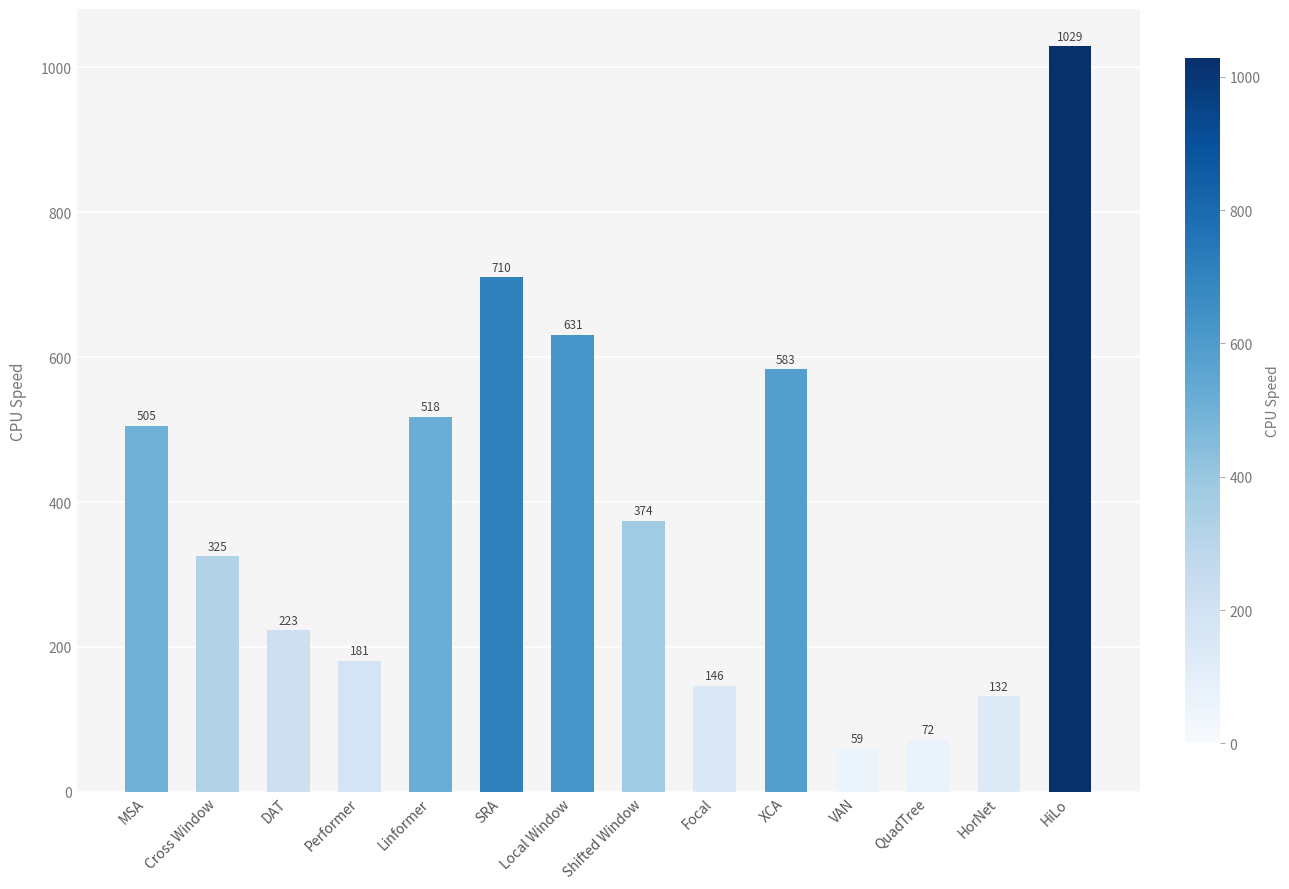

The chart shows a value of 1070 at Local Window. True or false?

False